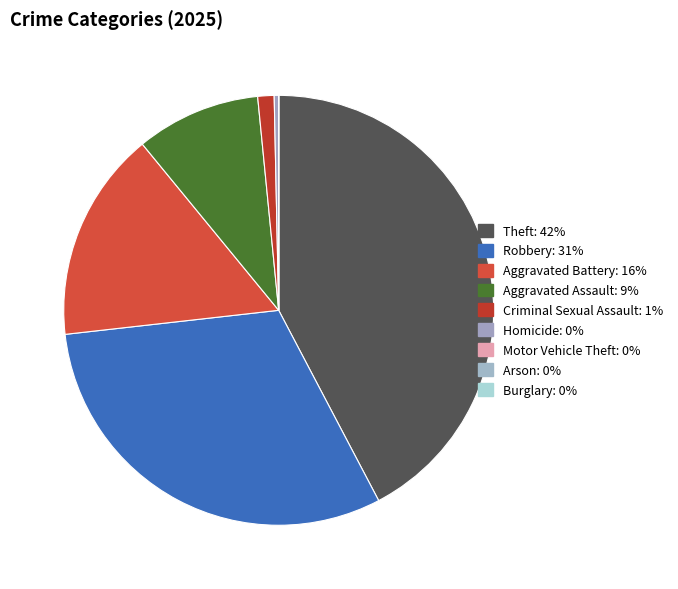

Rank the categories by value from lowest to highest.

Motor Vehicle Theft, Arson, Burglary, Homicide, Criminal Sexual Assault, Aggravated Assault, Aggravated Battery, Robbery, Theft